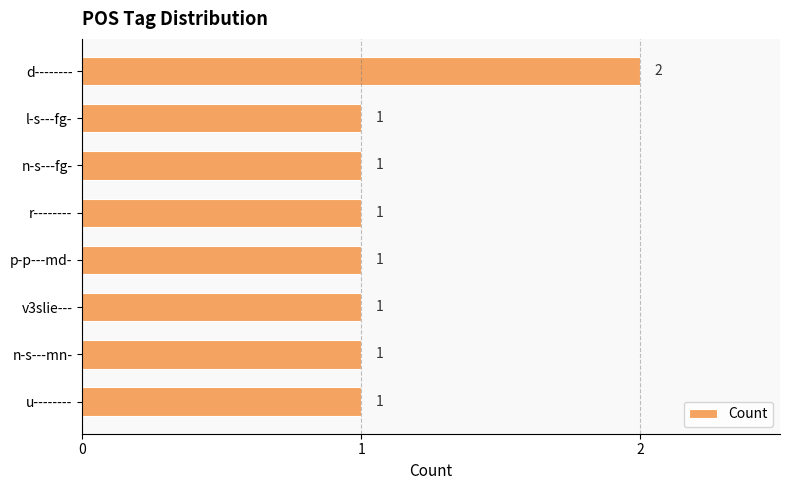

What is the sum of all values?

9